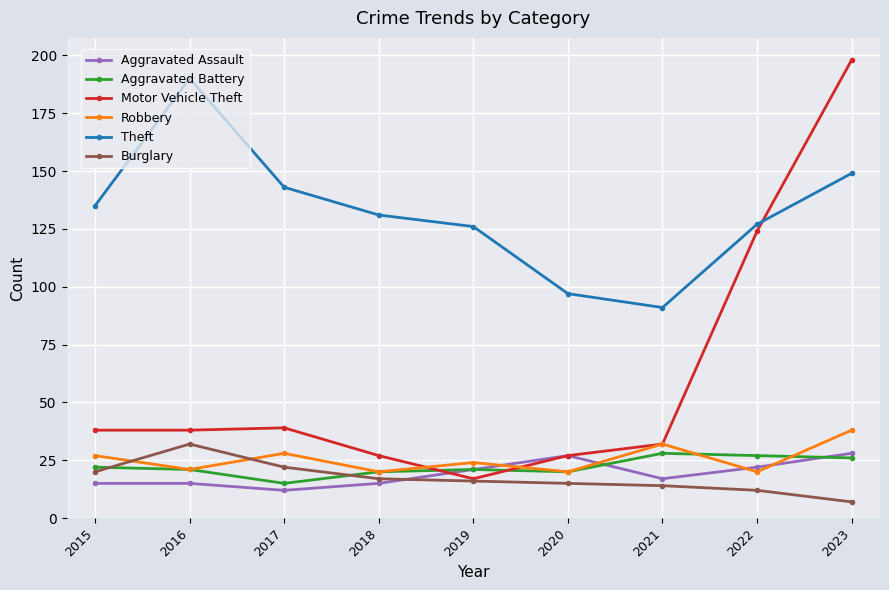

True or false: Aggravated Battery and Theft cross at least once.

False